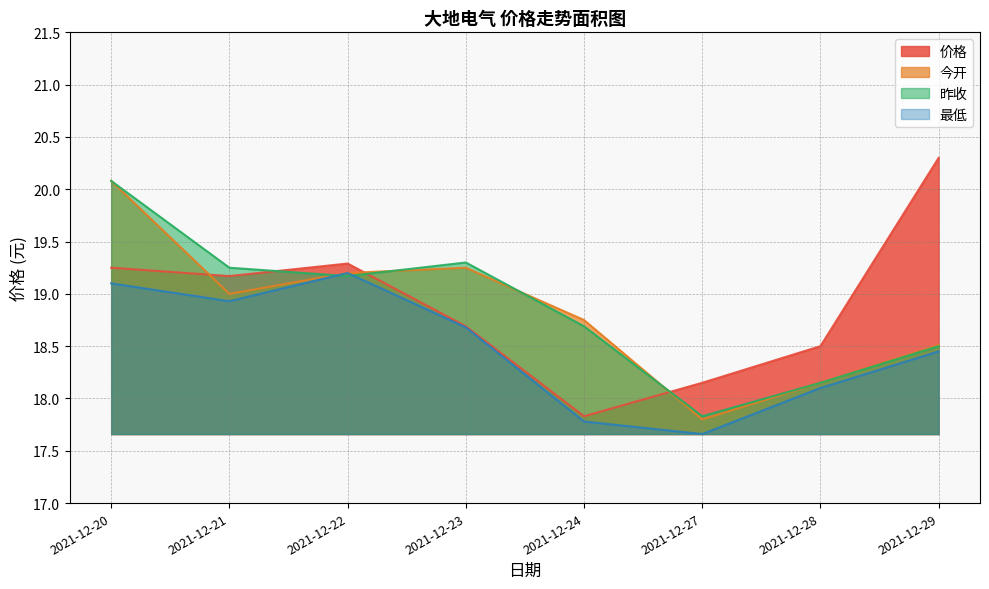

At which category does 最低 reach its first local valley?

2021-12-21